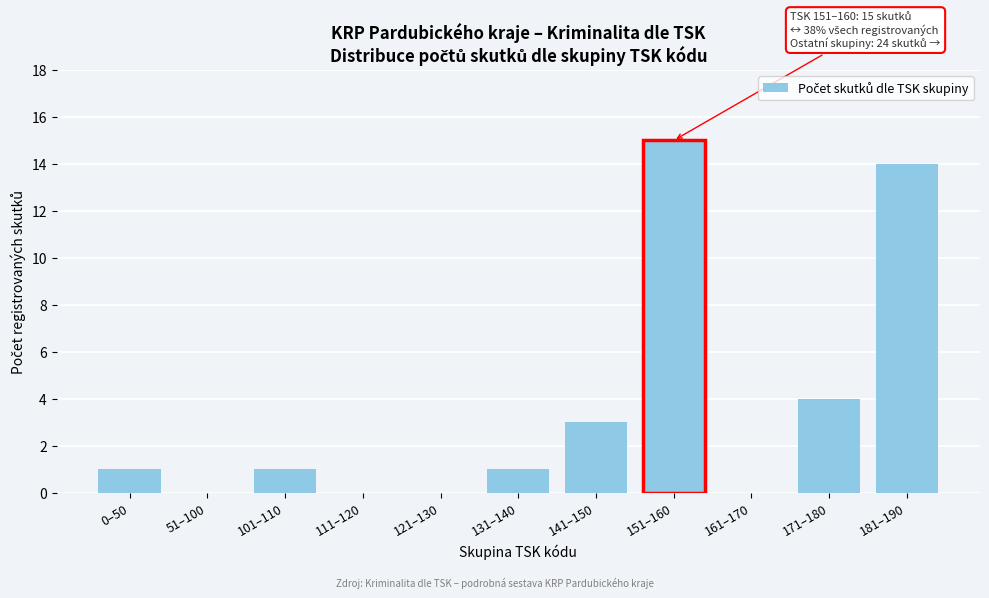

Reading left to right, transcribe all the data shown in this chart.

0–50=1	51–100=0	101–110=1	111–120=0	121–130=0	131–140=1	141–150=3	151–160=15	161–170=0	171–180=4	181–190=14